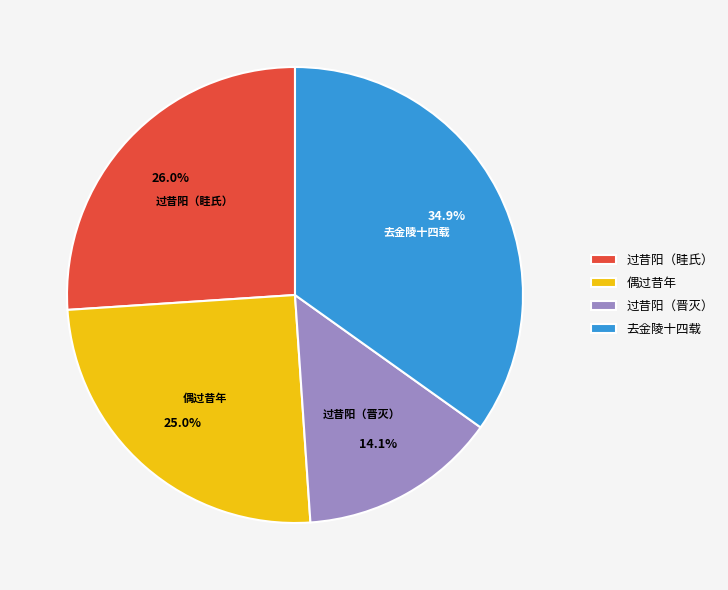

Approximately how many times larger is the value at 偶过昔年 compared to 去金陵十四载?

0.7